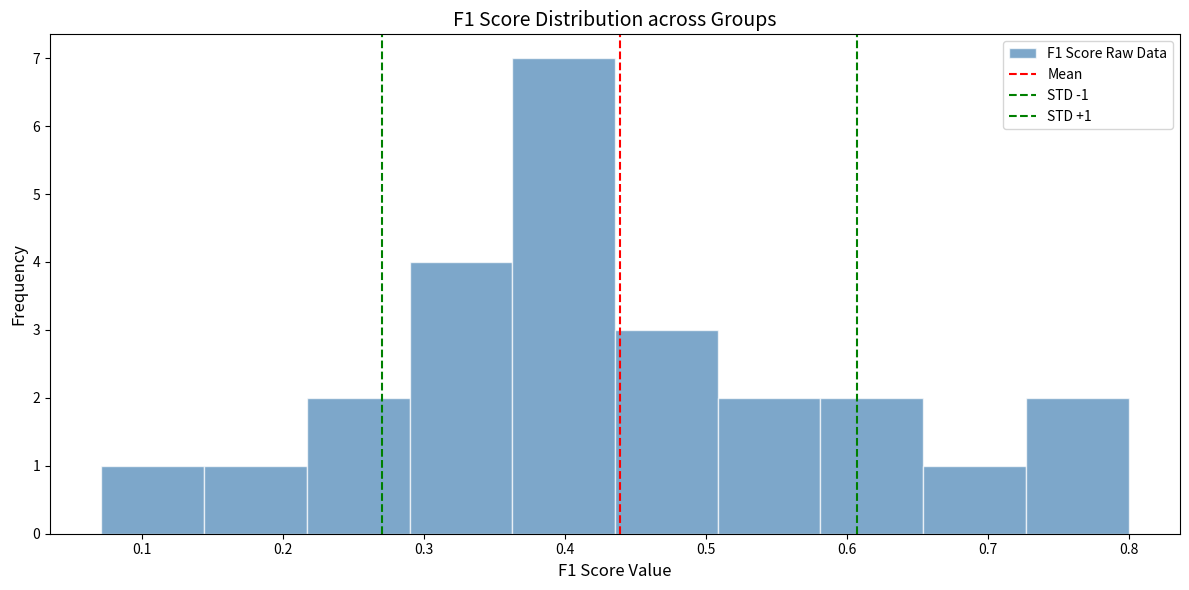

Which range on the x-axis has the tallest bar?

0.36 to 0.44